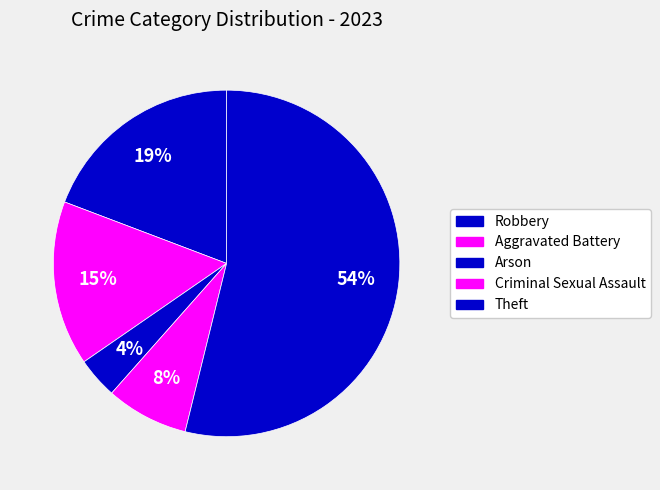

Count the number of slices in the pie.

5